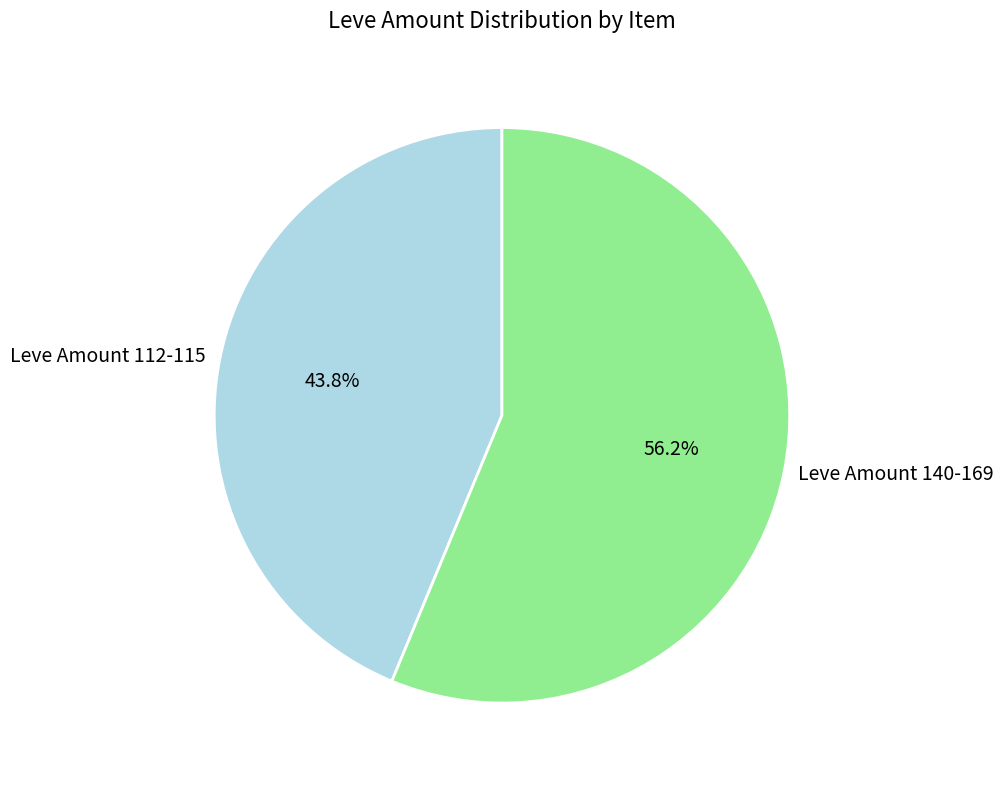

How many slices are in this pie chart?

2